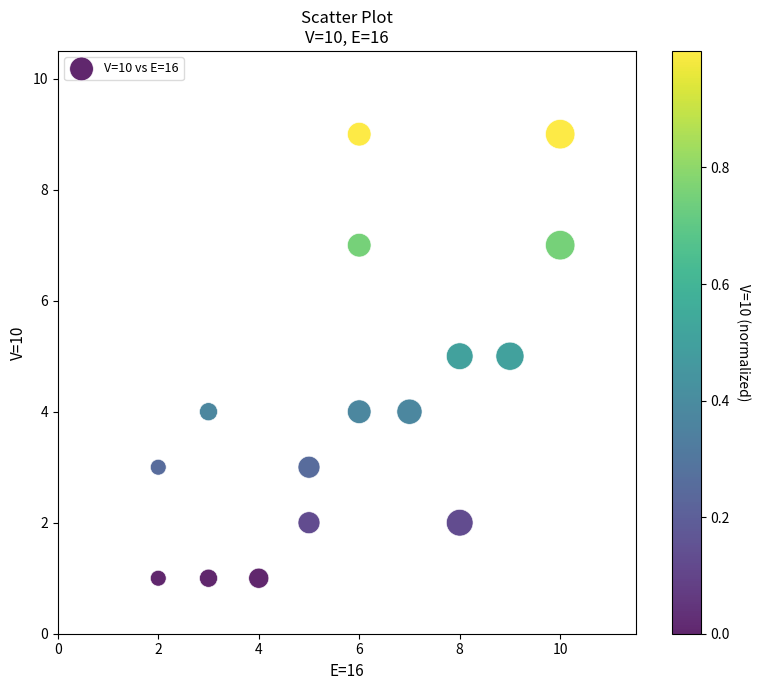

What is the range of Y values (max minus min)?

8